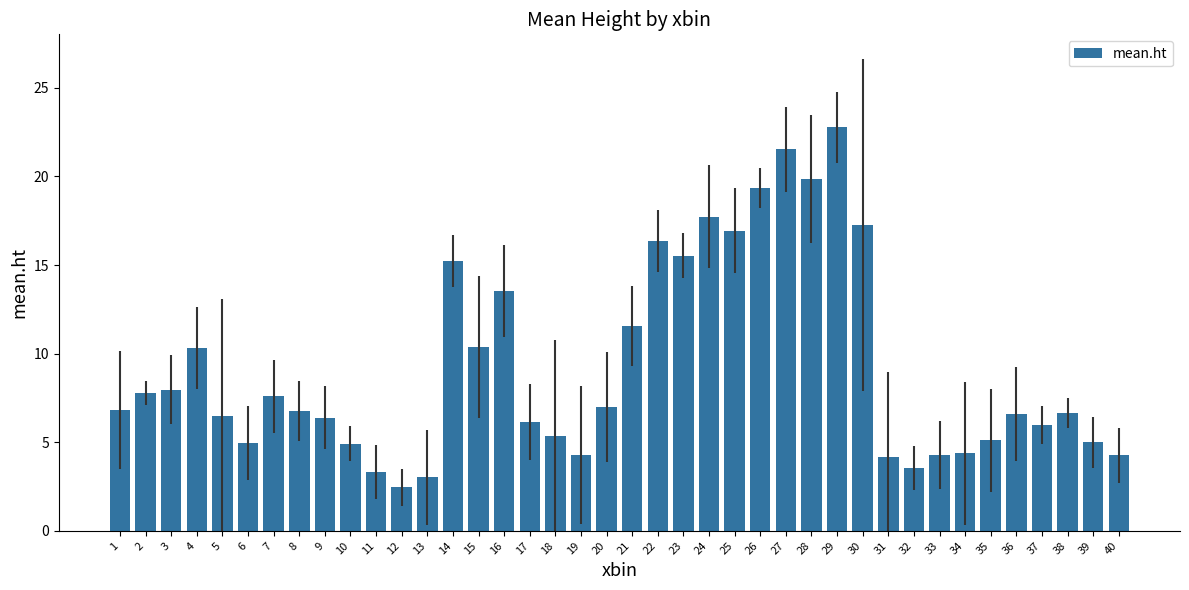

At which category does the chart reach its peak across all series?

29